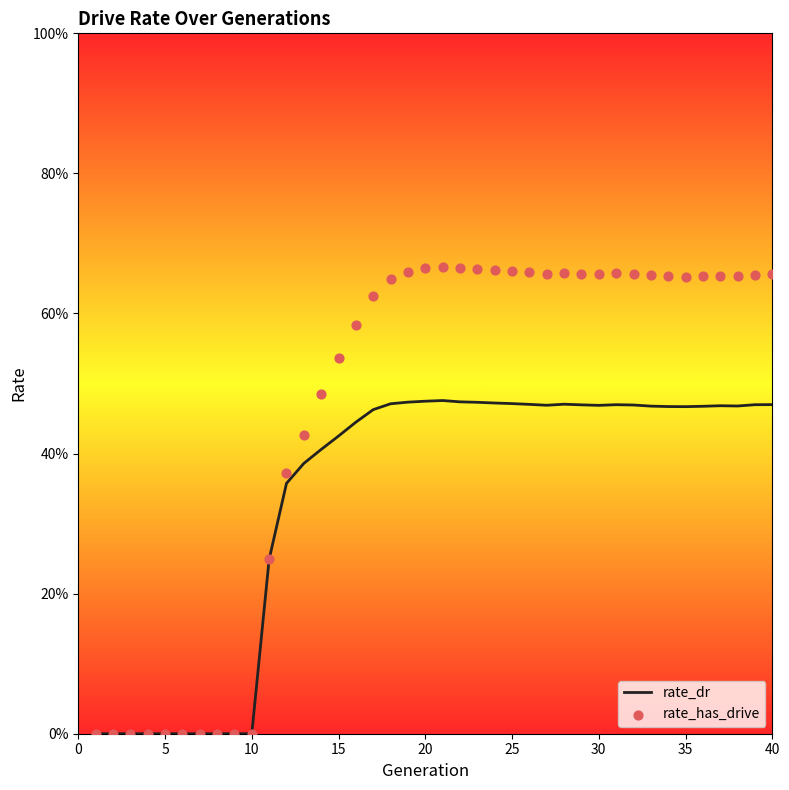

At how many categories does at least one series exceed 0?

30